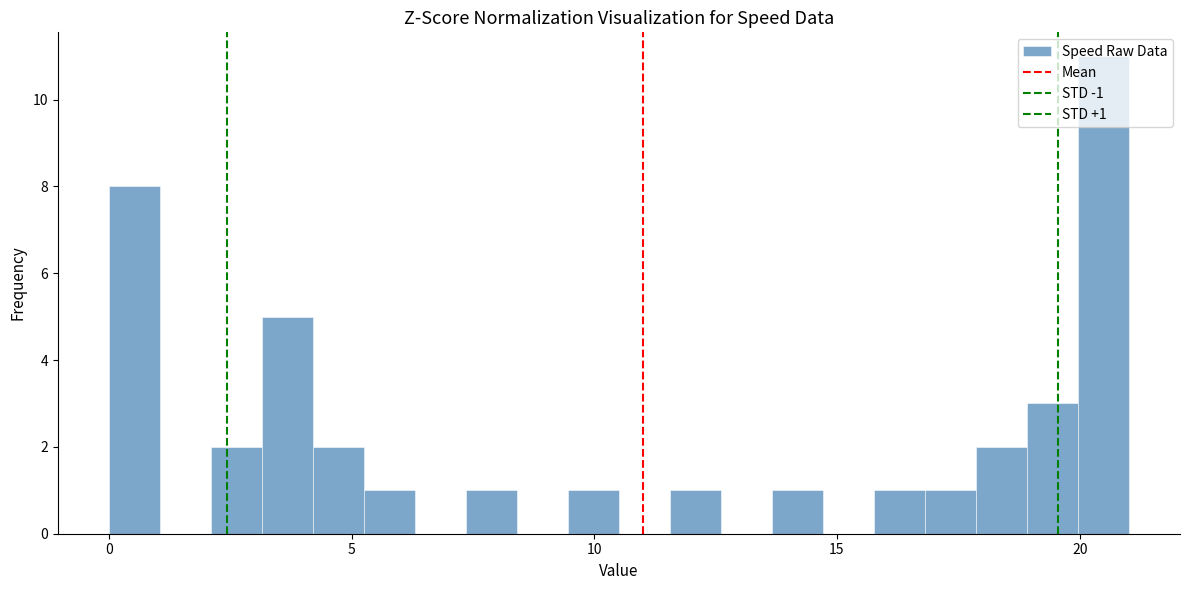

Around what value on the x-axis is the tallest bar? Give the approximate position of its centre, as read against the axis.

20.5